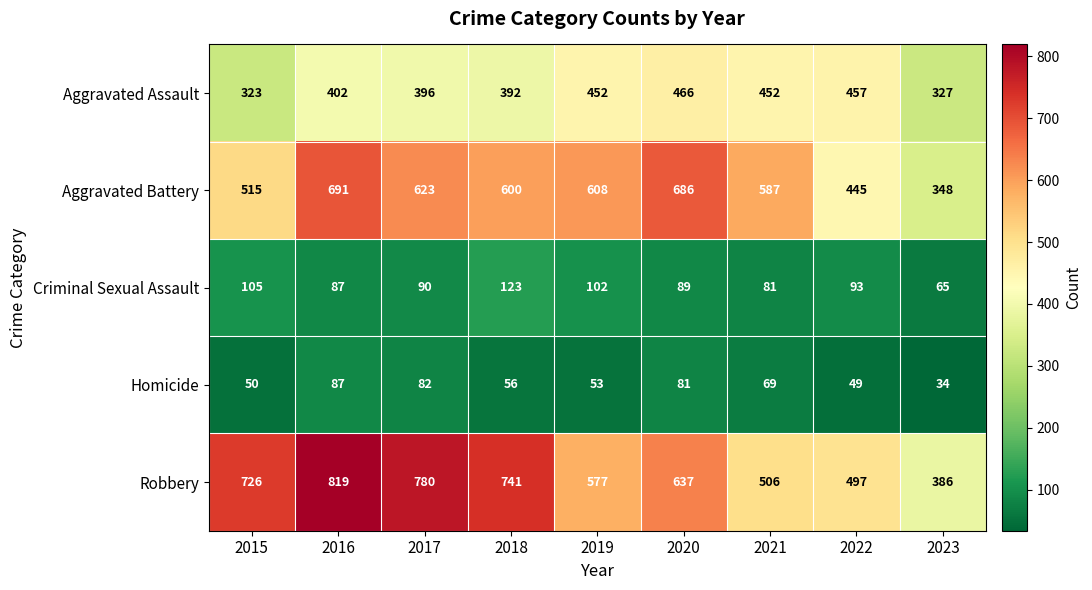

Where is Homicide nearest to the value 60?

2018